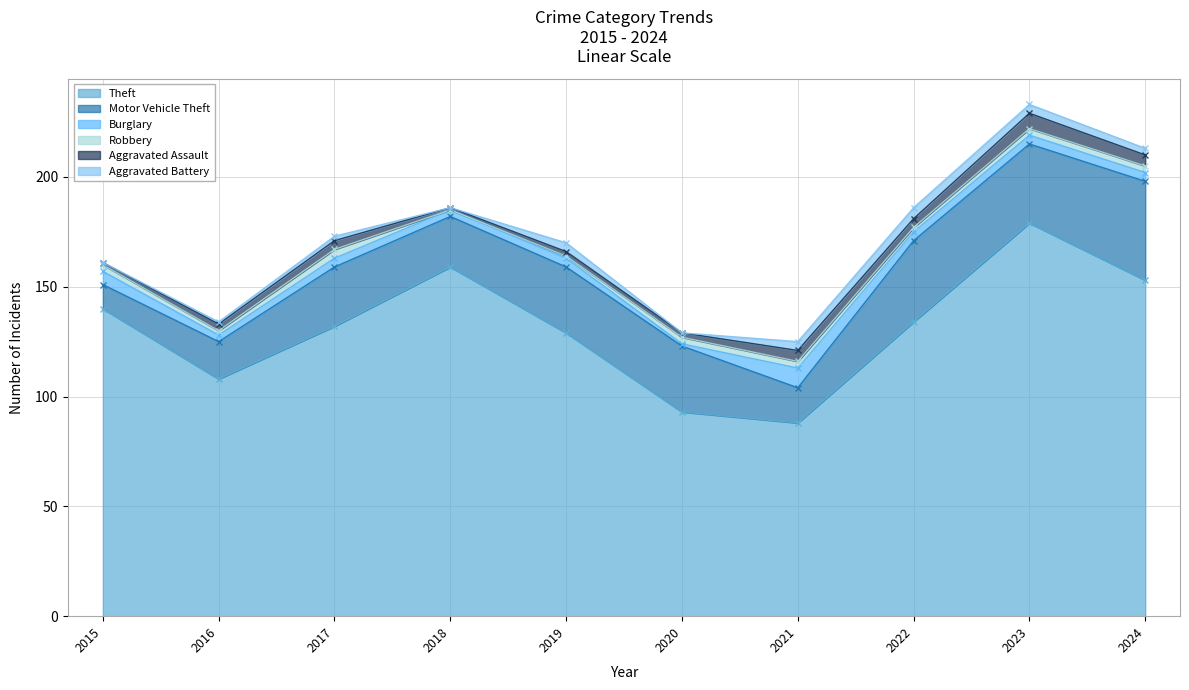

Which series ends up on top after the final intersection of Burglary and Aggravated Battery?

Aggravated Battery